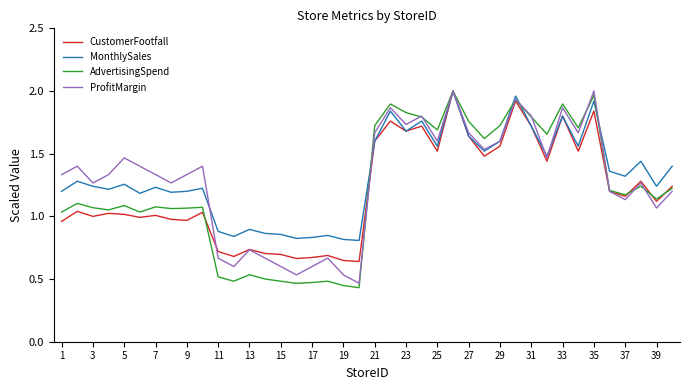

Which series has the widest spread of values?

AdvertisingSpend